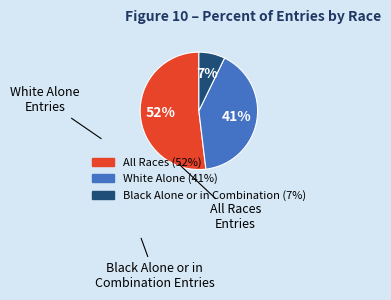

Rank the categories by value from lowest to highest.

Black Alone or in Combination, White Alone, All Races